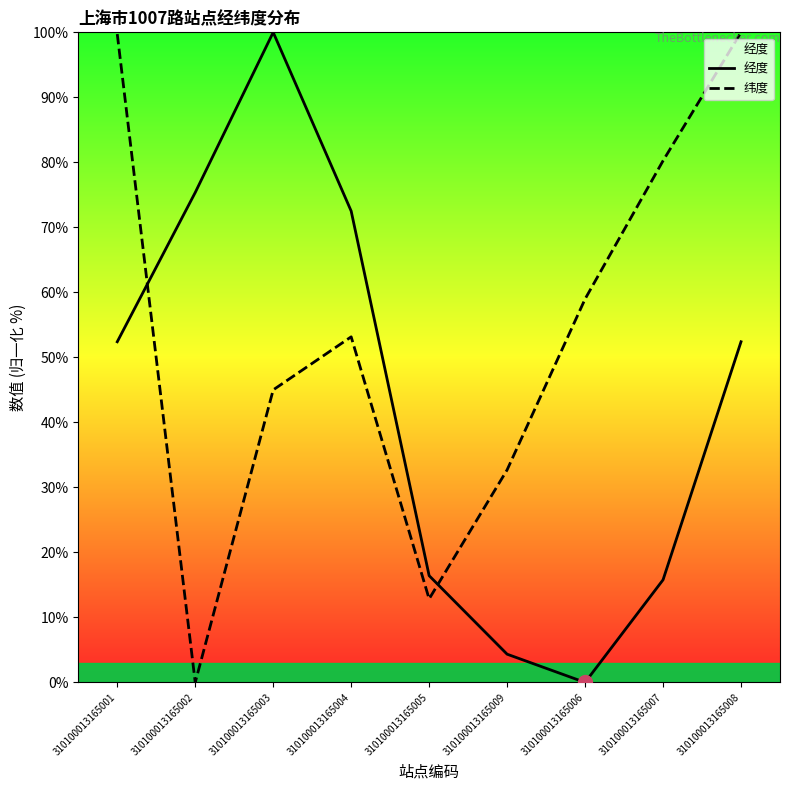

Is this an area chart (filled region under the line)?

No